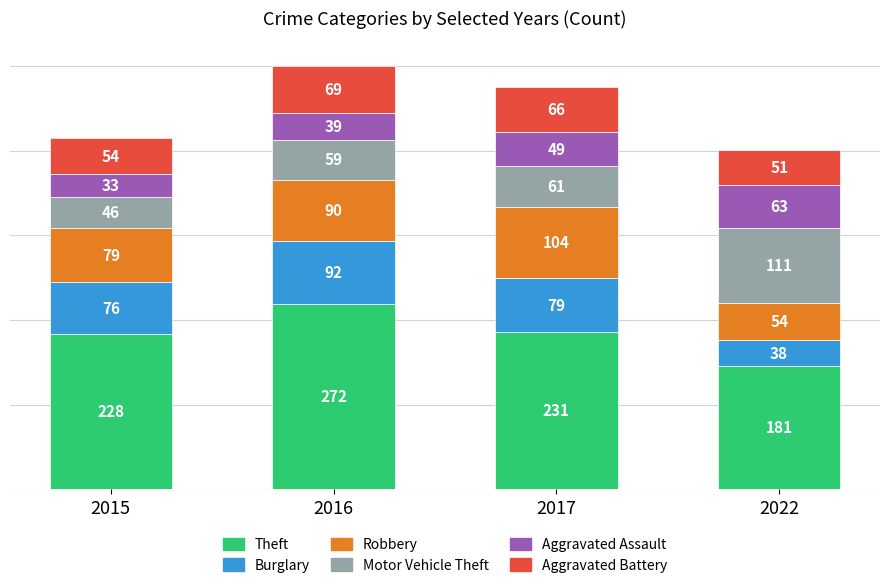

Which category has the highest value in the Theft series?

2016